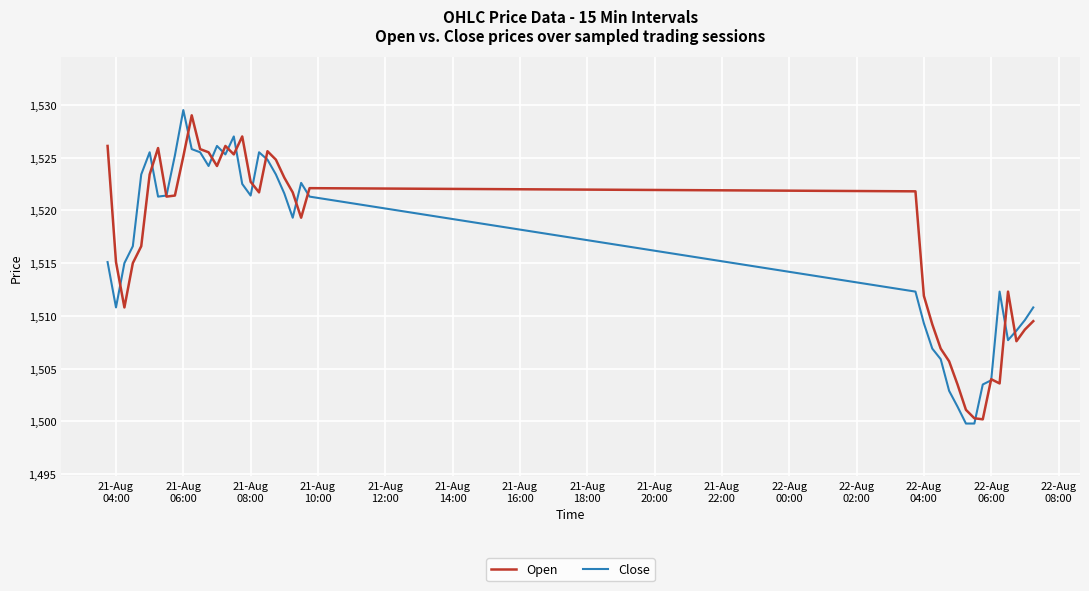

What is the lowest value of the Open series?

1500.2